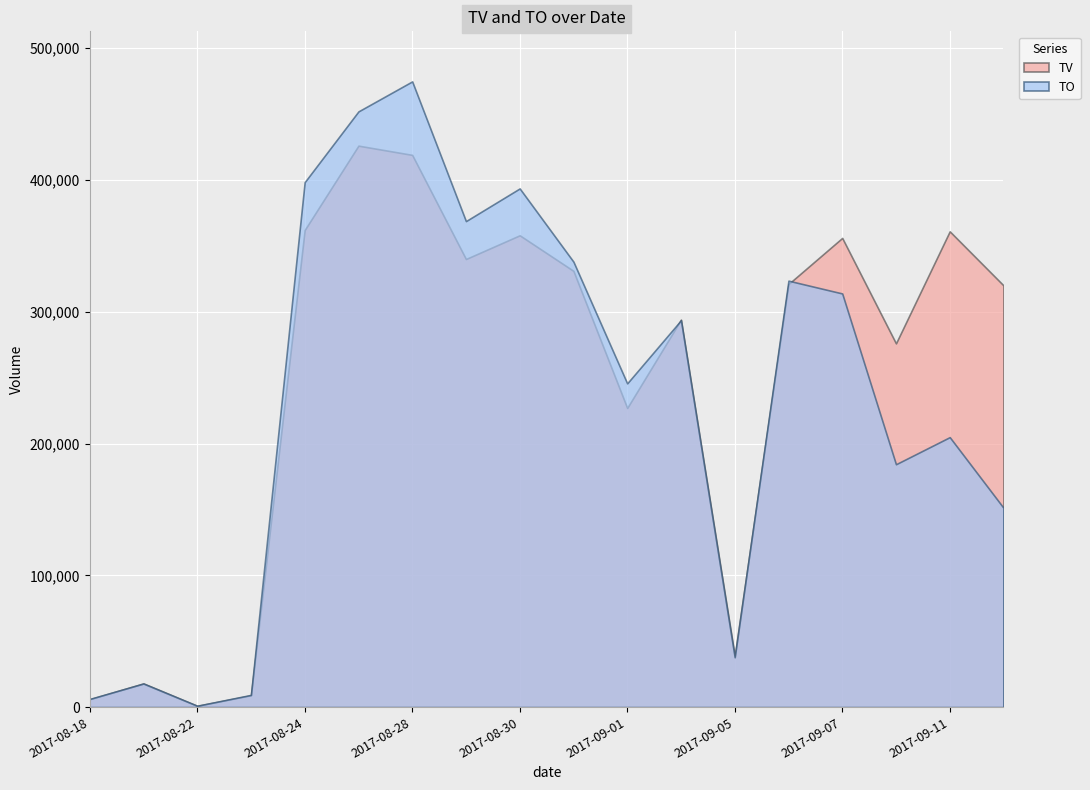

Where is TO nearest to the value 237905?

2017-09-01